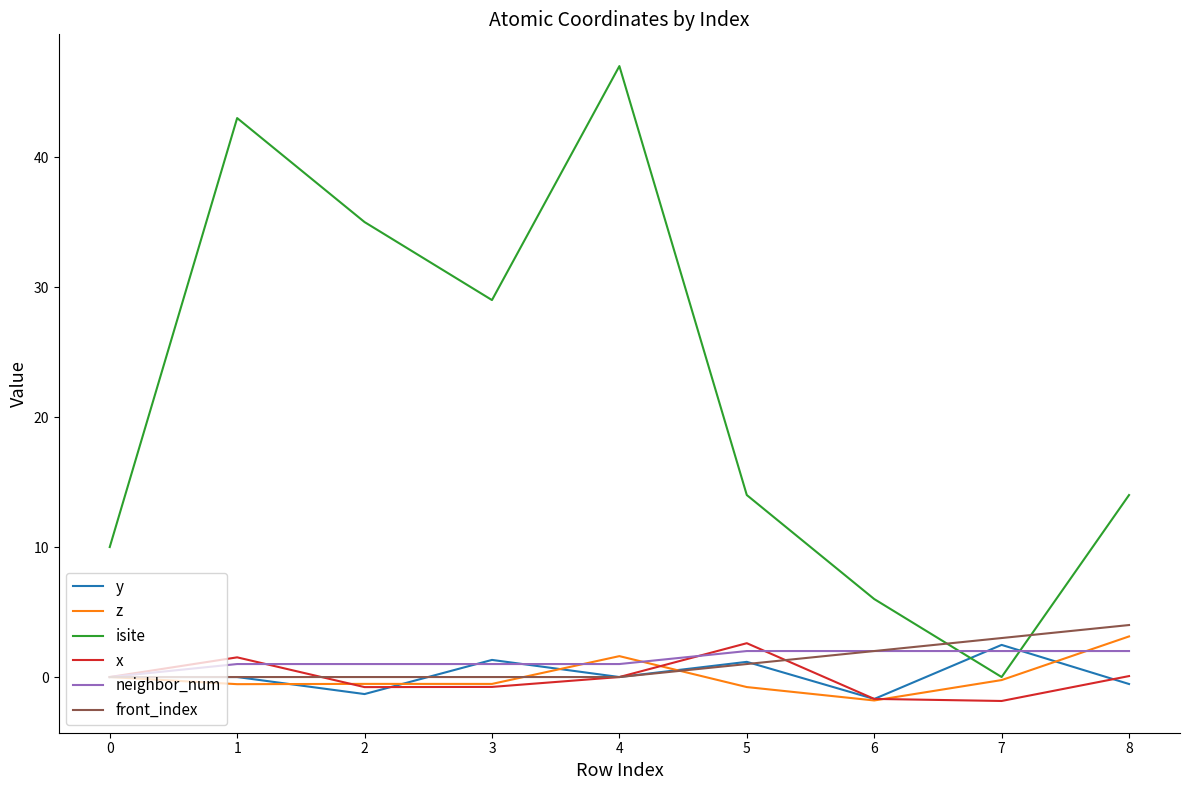

Is it true that front_index equals 0.0 at 2?

True